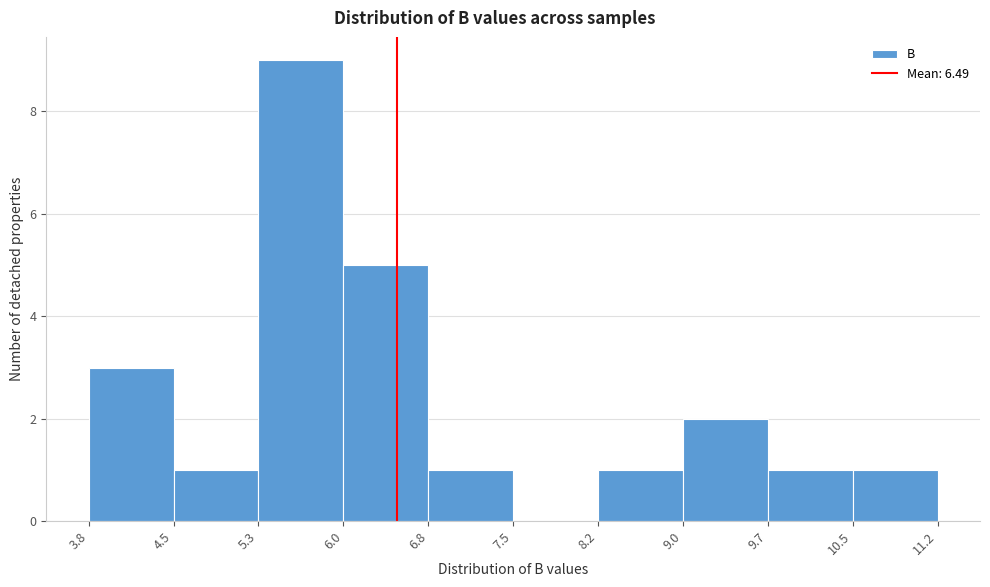

Reading left to right, transcribe this chart: for each bar, give the range it covers on the x-axis and its height. The values are not printed on the chart, so give them approximately, as read against the axis.

3.8 to 4.5: 3
4.5 to 5.3: 1
5.3 to 6.0: 9
6.0 to 6.8: 5
6.8 to 7.5: 1
7.5 to 8.2: 0
8.2 to 9.0: 1
9.0 to 9.7: 2
9.7 to 10.5: 1
10.5 to 11.2: 1